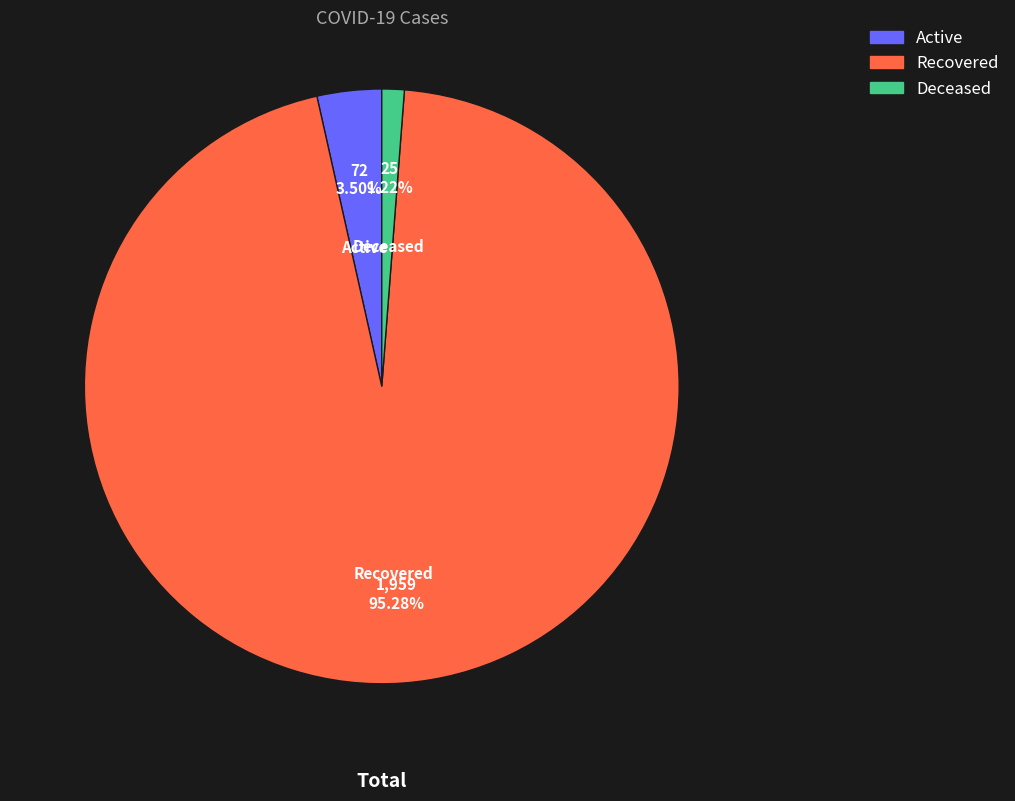

Do Deceased and Recovered together represent more than half of the pie?

Yes